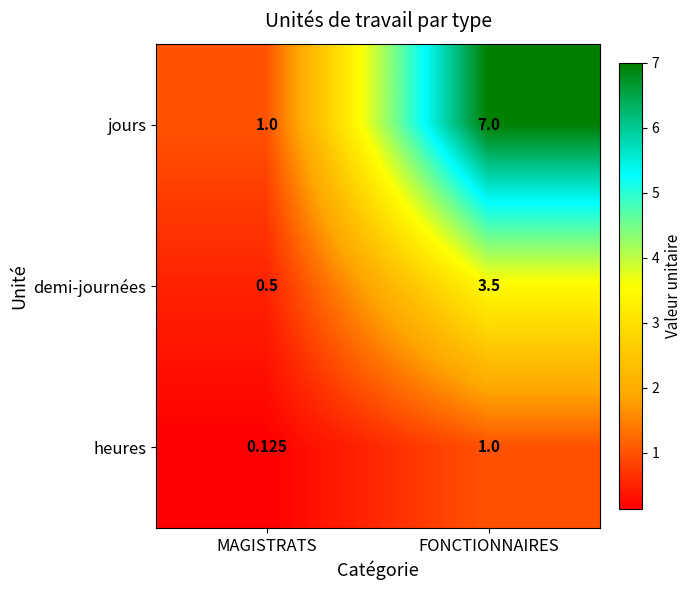

Which series has the largest range (max minus min)?

jours